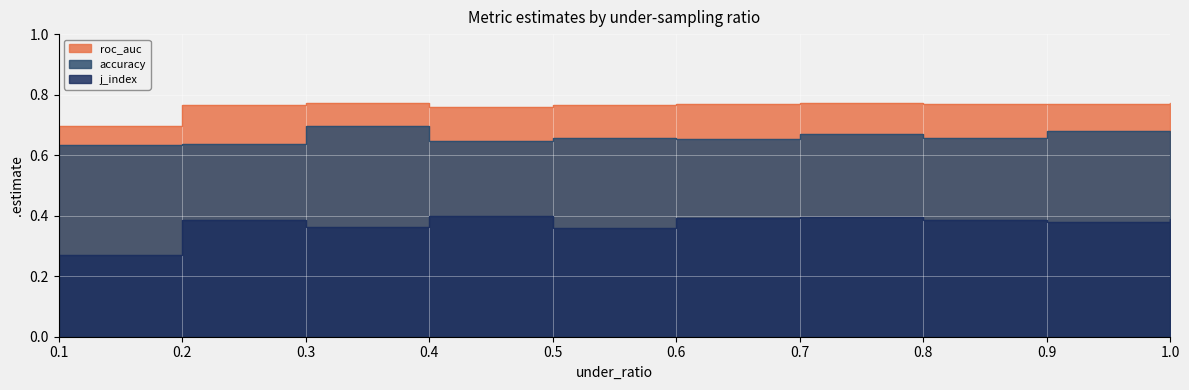

How many categories are shown in the chart?

10